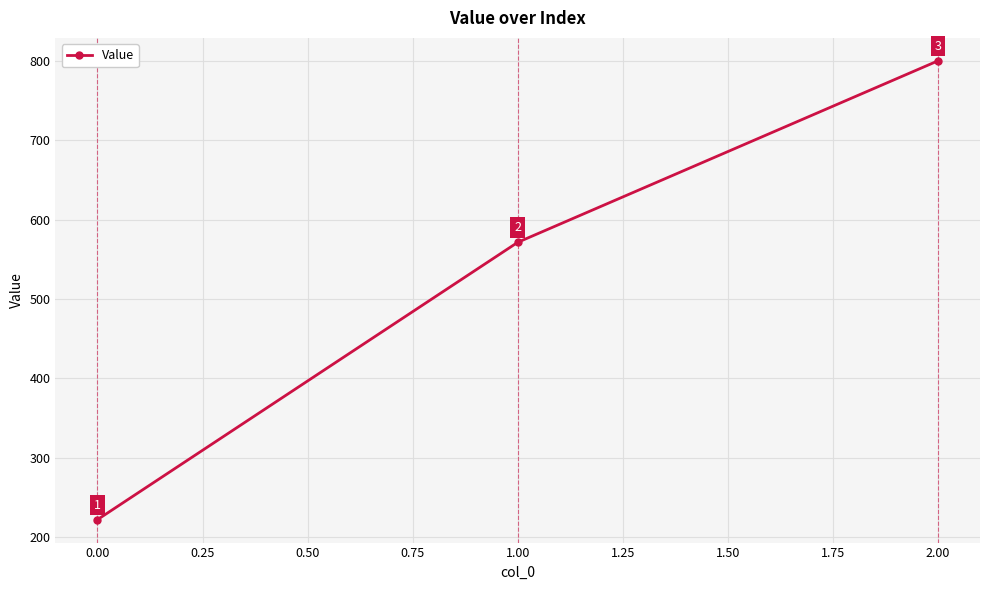

What is the difference between the maximum and minimum values?

577.8